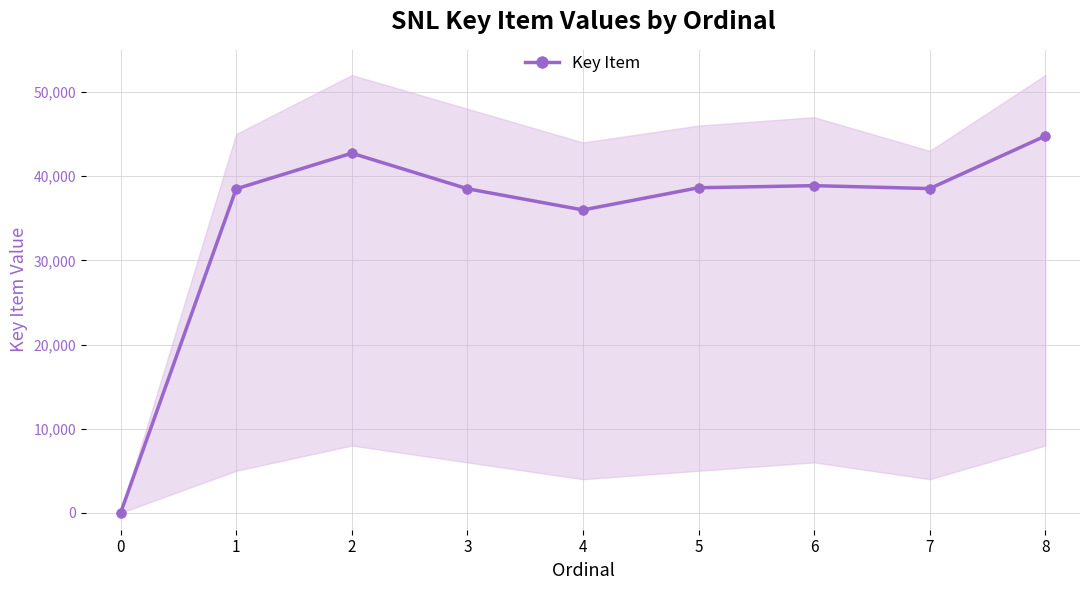

Does the chart have visible grid lines?

Yes